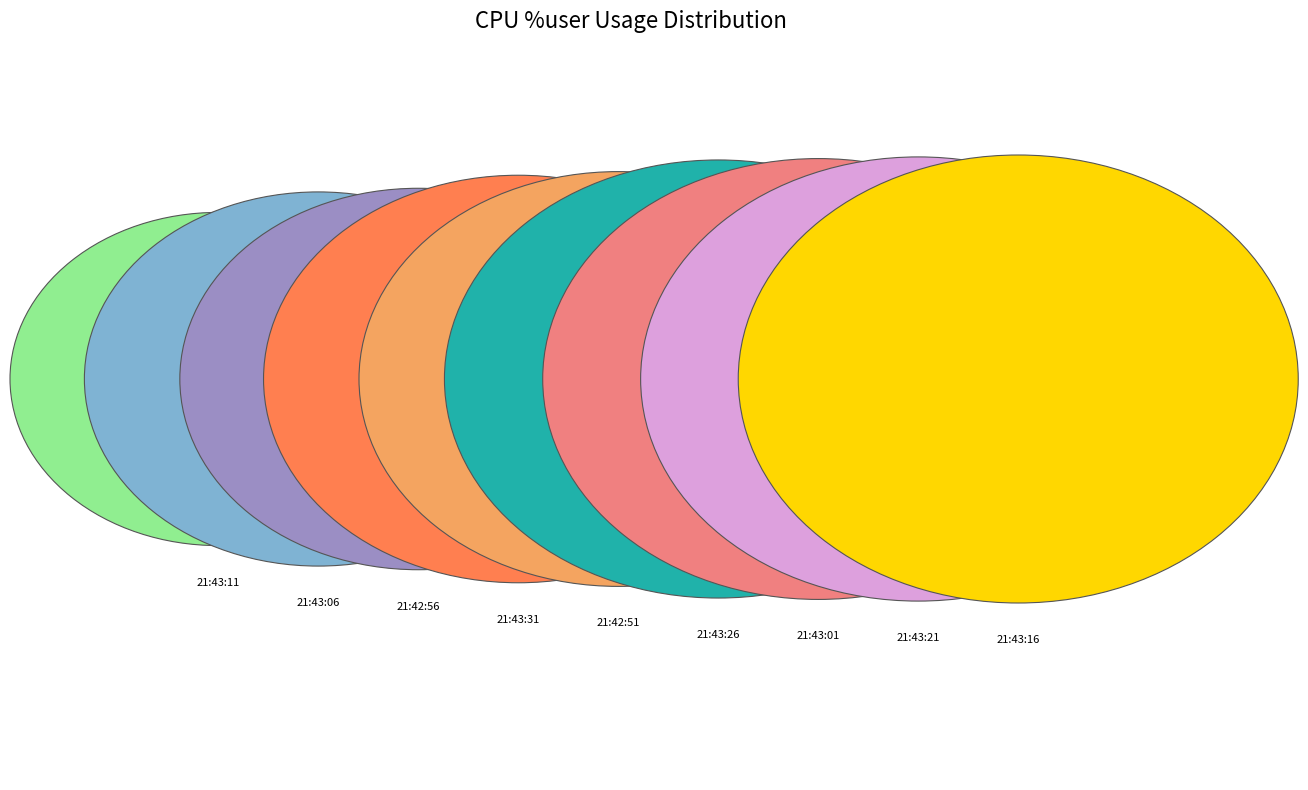

The 21:43:16 slice represents 1% of the pie. True or false?

False